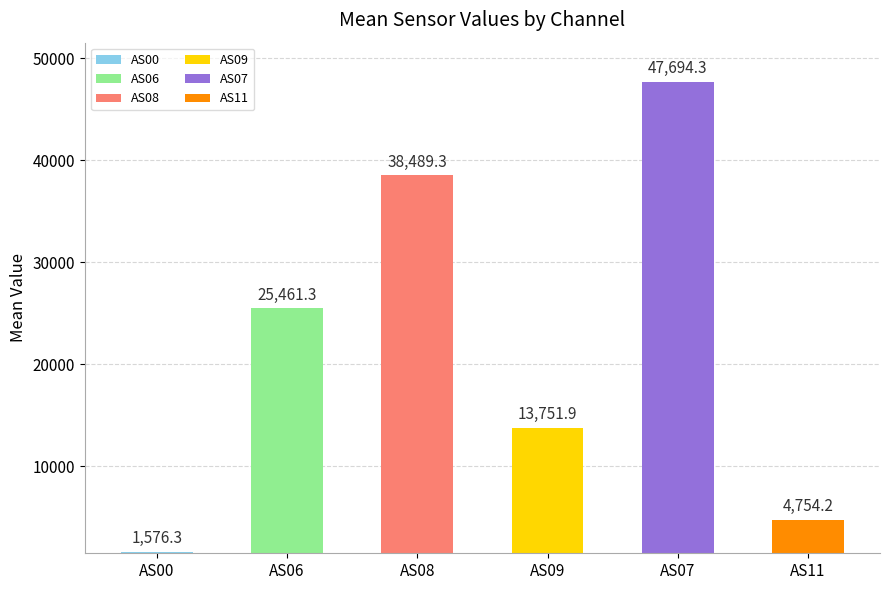

True or false: the data shows 18936.0 at AS09.

False